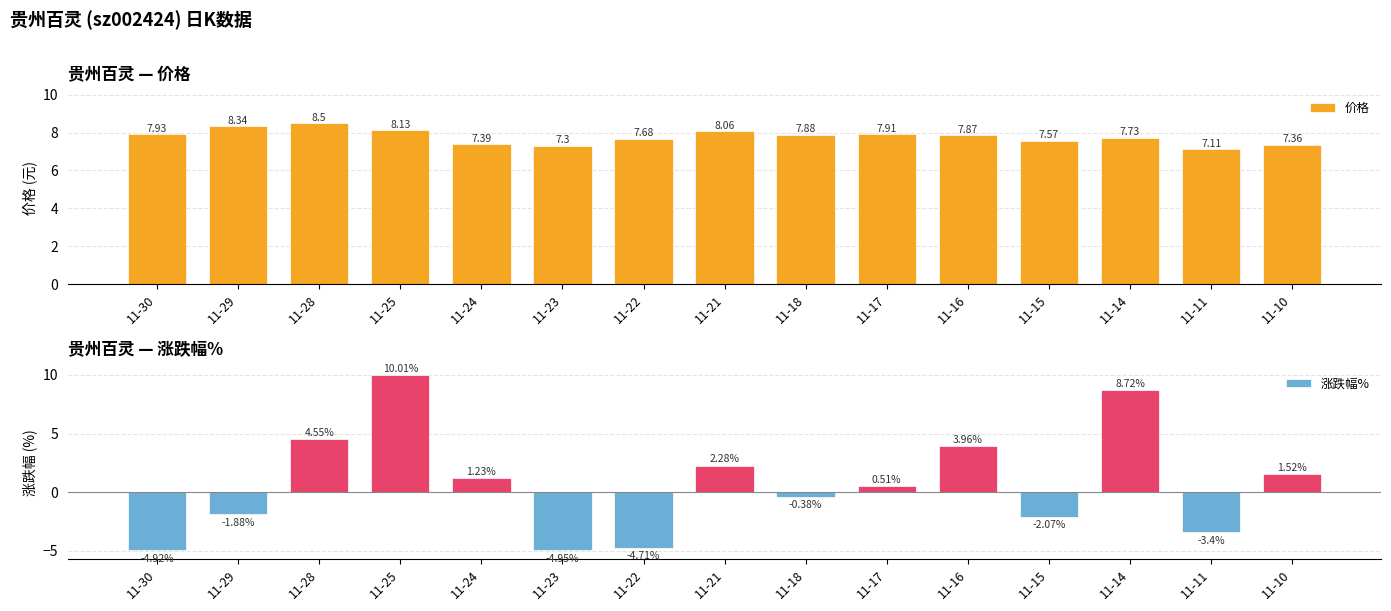

Which category has the lowest value in the 价格 series?

11-11